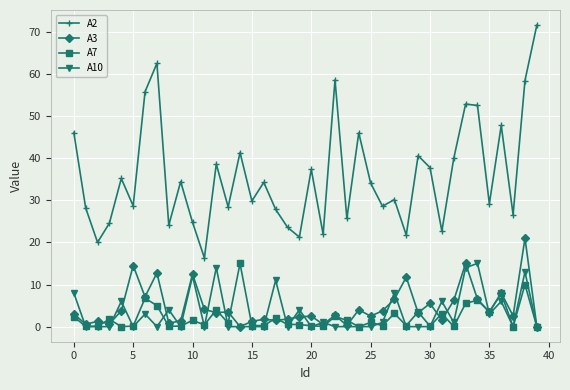

How many series are shown in this chart?

4